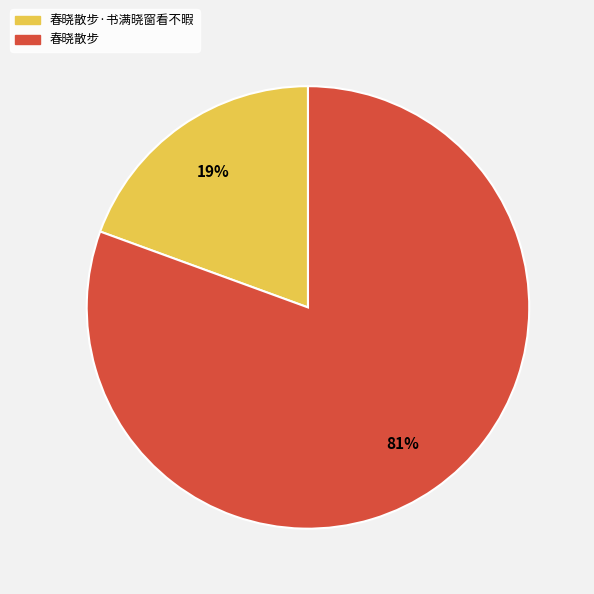

Is there any slice that represents more than half of the pie?

Yes